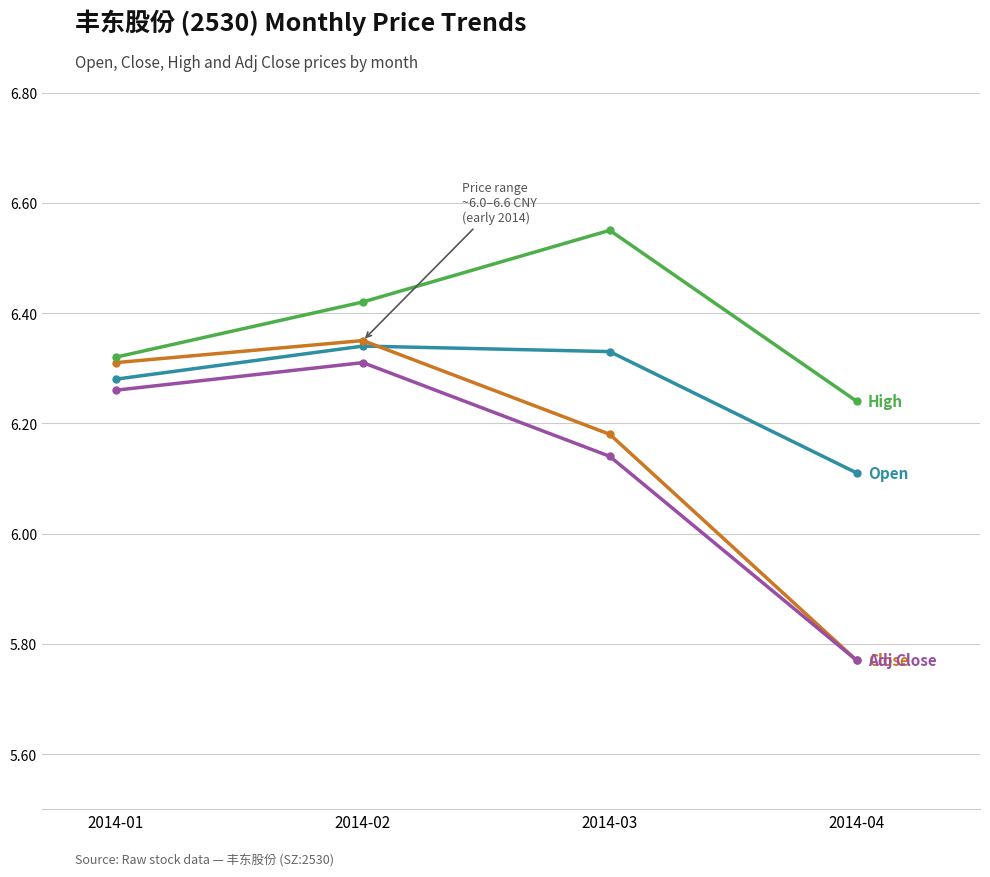

At which category does the chart reach its minimum across all series?

2014-04